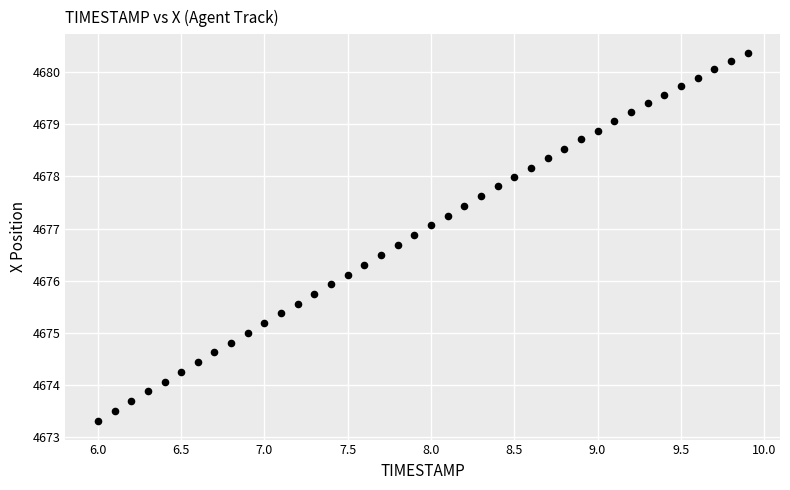

What is the range of Y values (max minus min)?

7.1